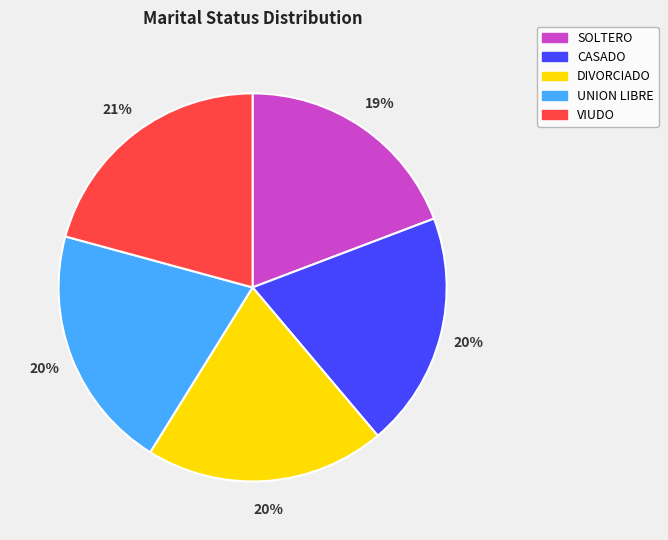

Is the sum of VIUDO and SOLTERO greater than half?

No